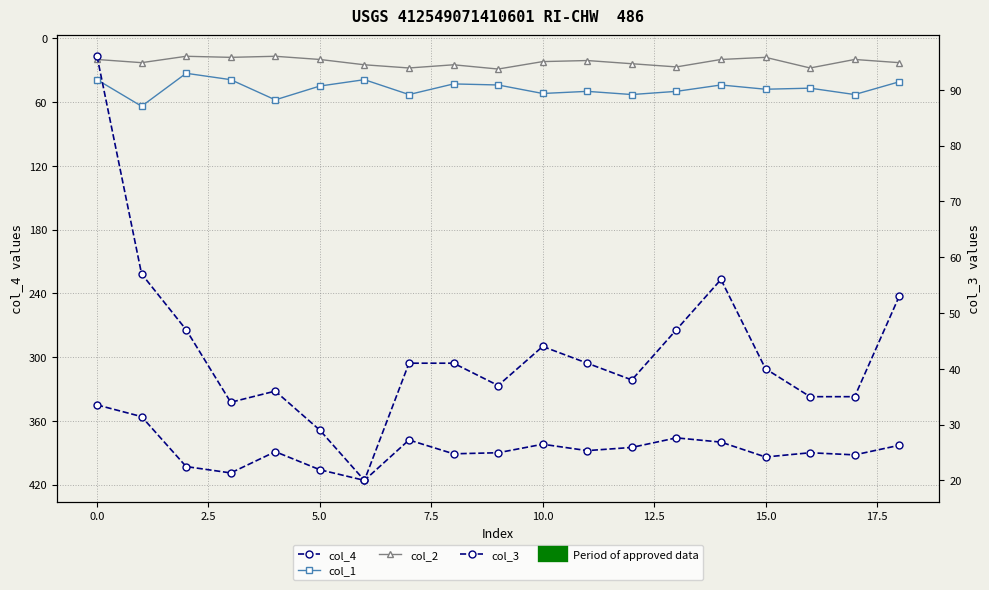

Which series changed the most between 0.0 and 10.0?

col_4